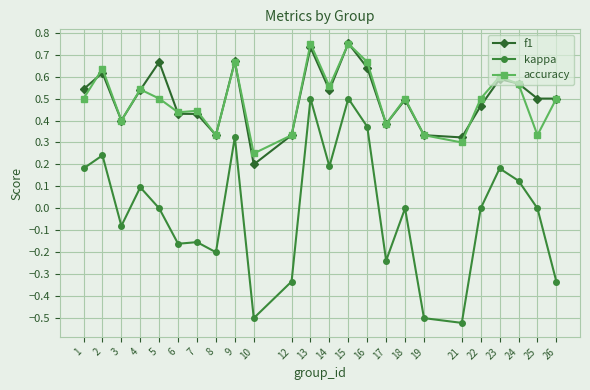

Is the value of accuracy at 2 greater than the value of kappa at 21?

Yes